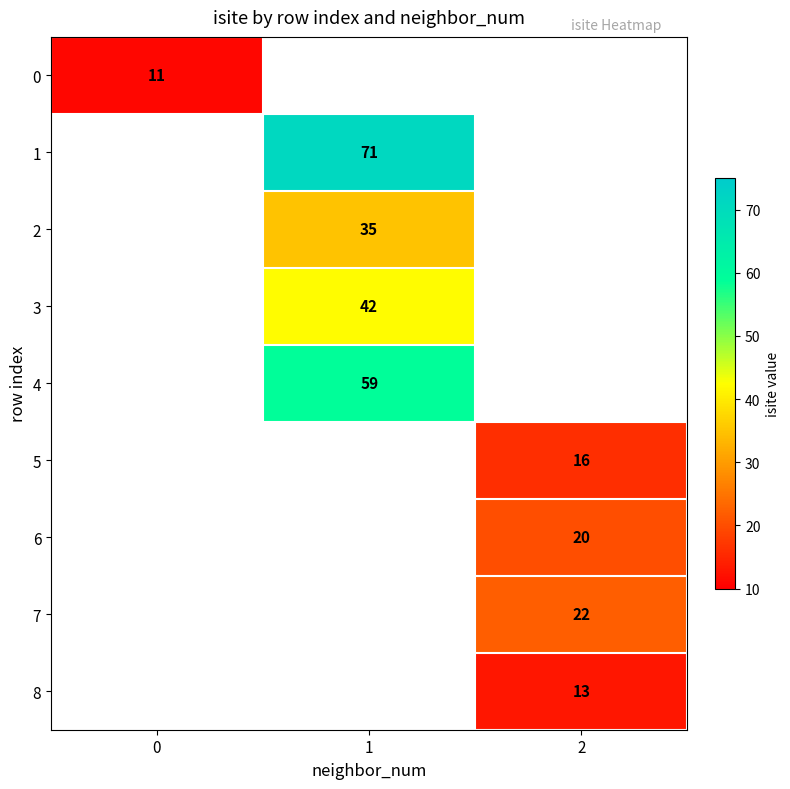

The value of 4 at 1 is 59. True or false?

True